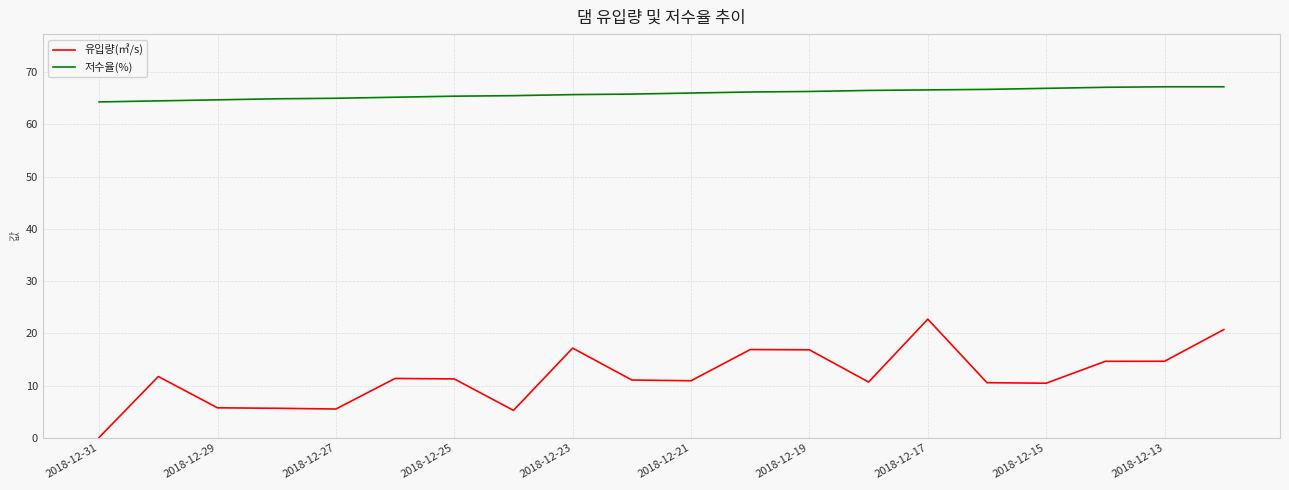

Which series has the largest range (max minus min)?

유입량(㎥/s)